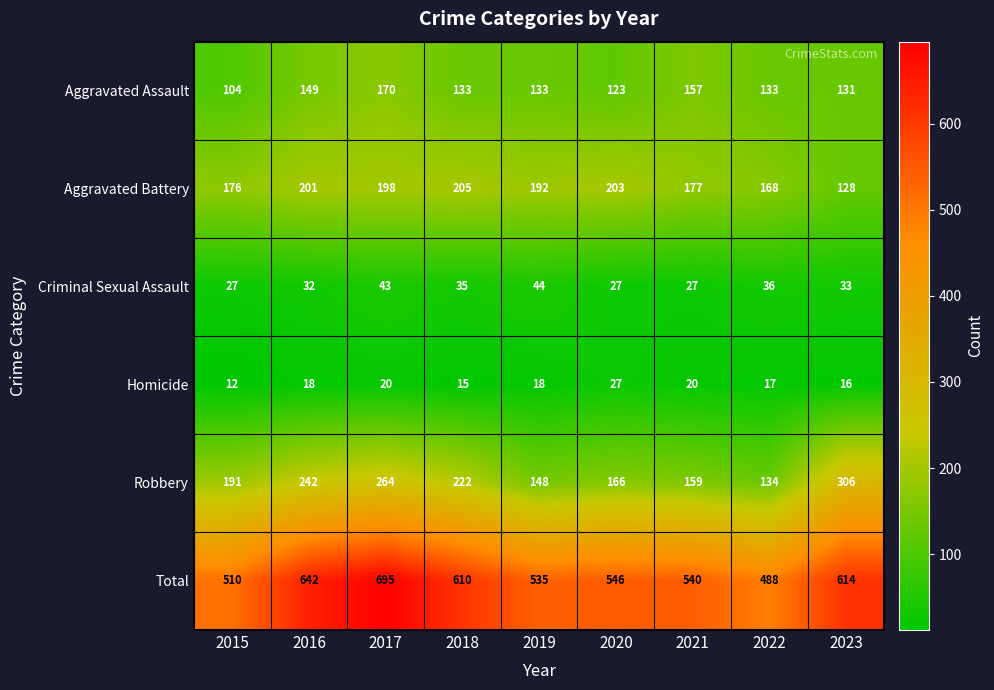

Read the Aggravated Assault value at 2021, to the nearest 10.

160